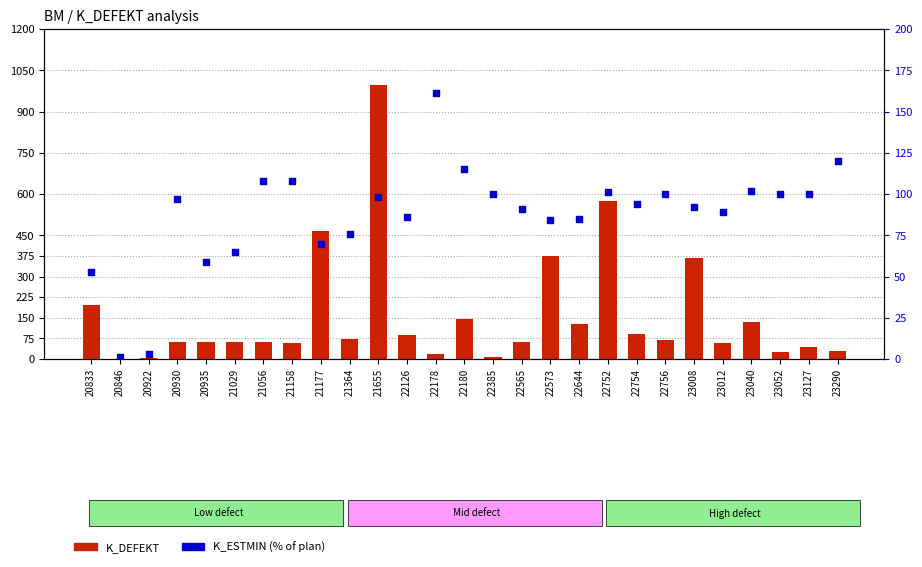

What are all the series names shown in the legend?

K_DEFEKT, K_ESTMIN %